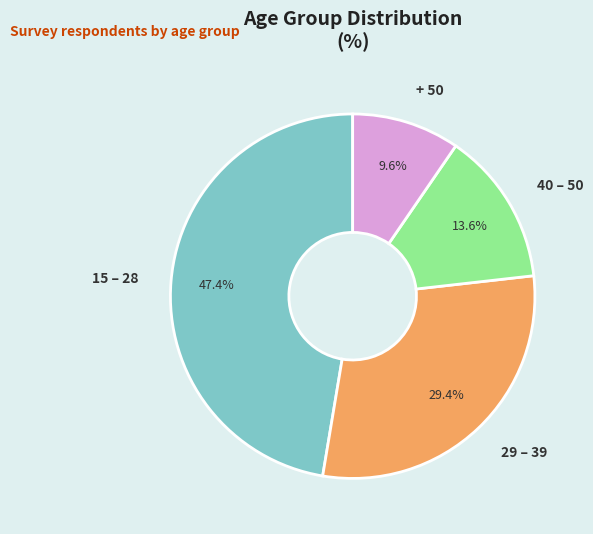

Does 29 – 39 represent more than half of the total?

No